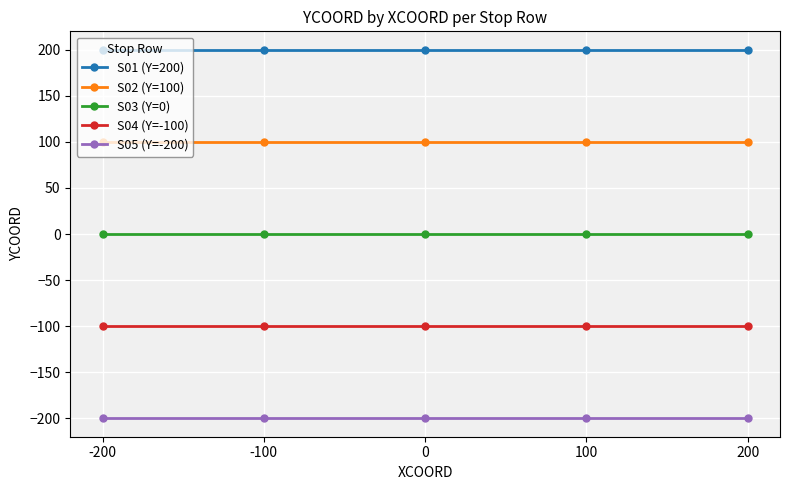

At how many categories does at least one series exceed 160?

5